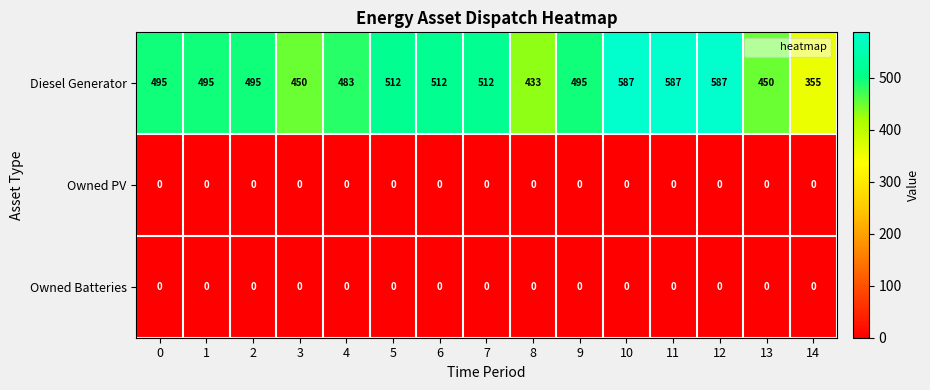

What is the sum of the Diesel Generator values at 10 and 13?

1037